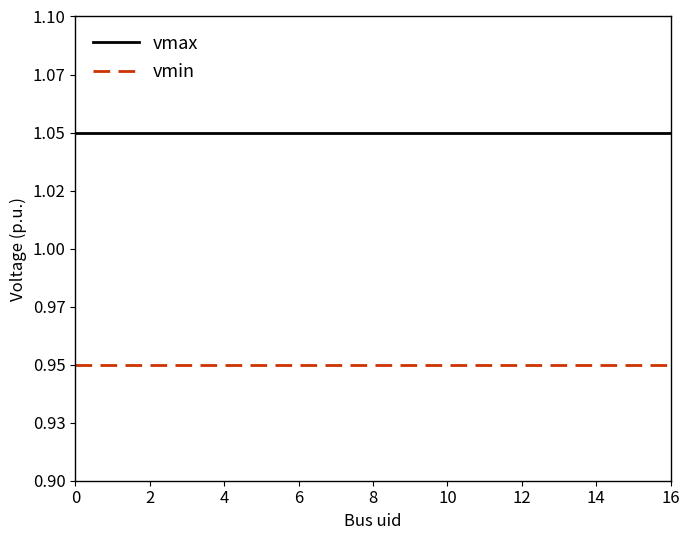

Does the chart display data point markers on the line(s)?

No